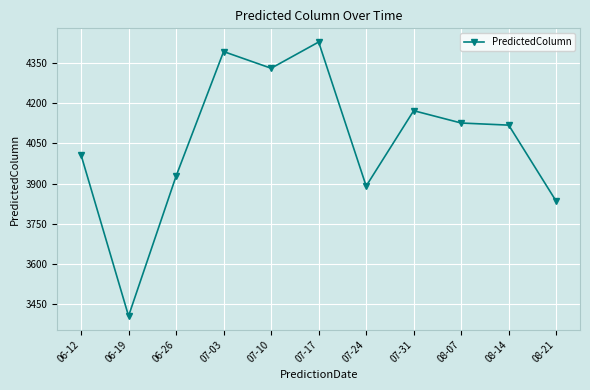

At which category does the data reach its first local valley?

06-19